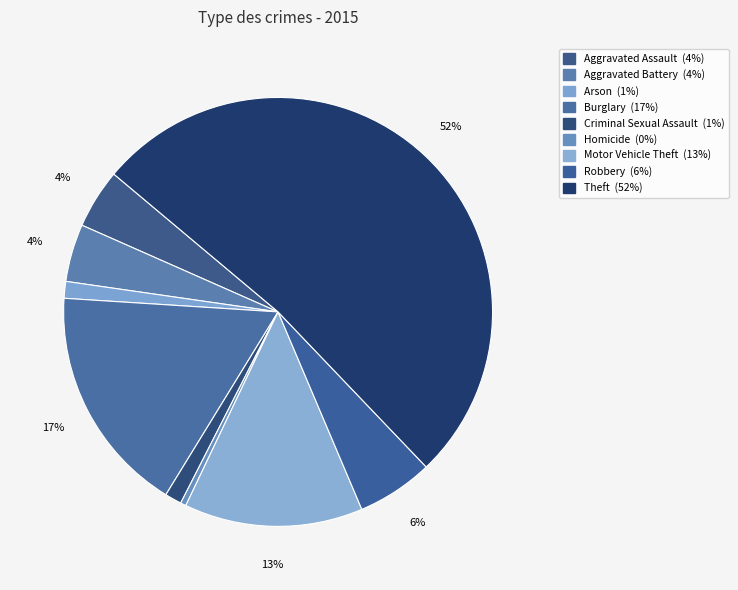

How much of the chart is everything except Burglary?

82.7%